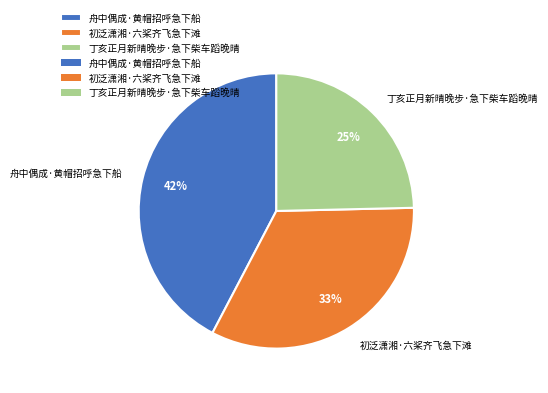

To the nearest percent, what is the average slice percentage?

33%